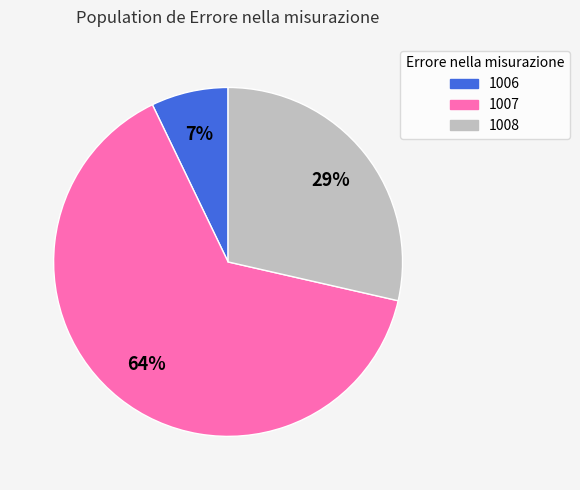

How many segments does this pie chart have?

3